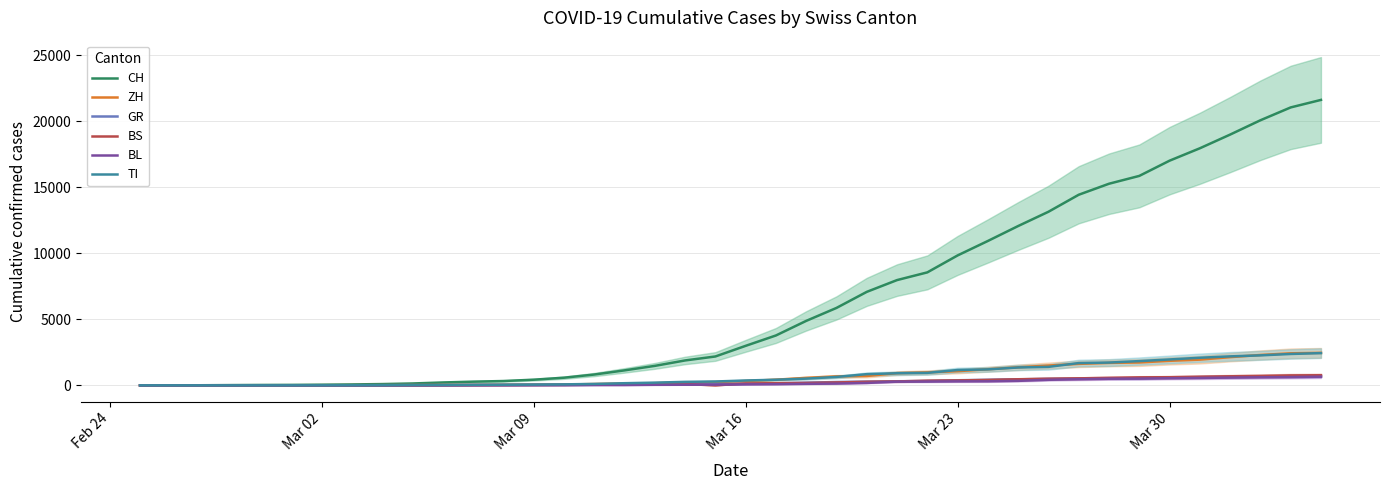

The TI series shows 4058 at 39. True or false?

False